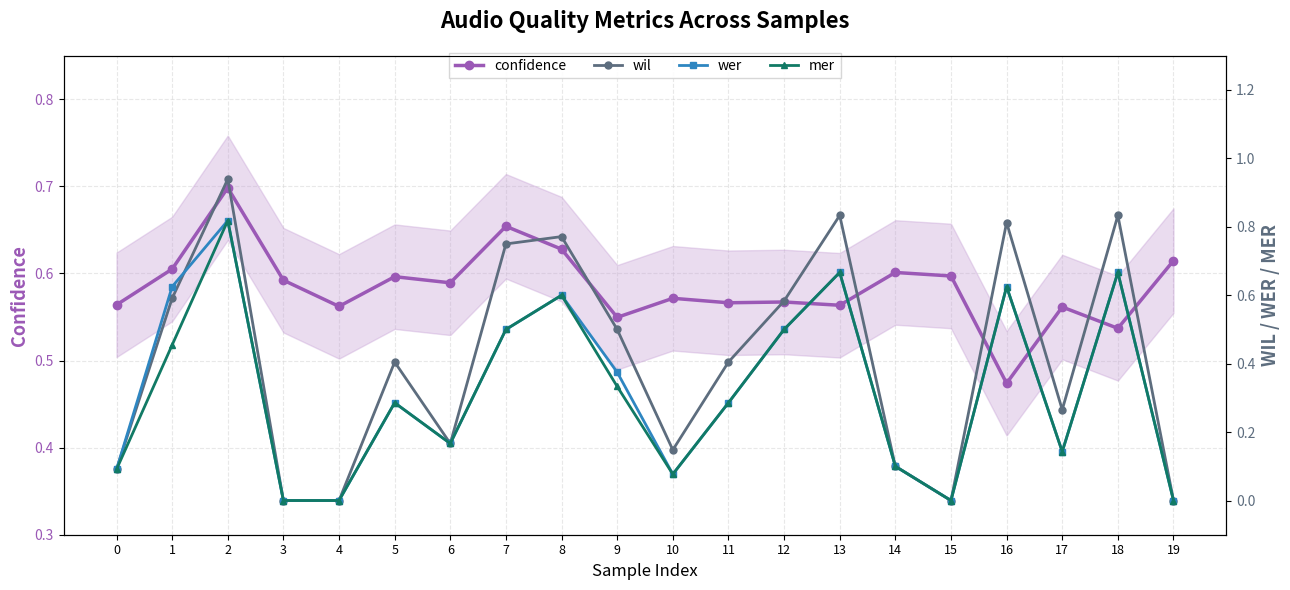

What is the average value of the wer series?

0.3